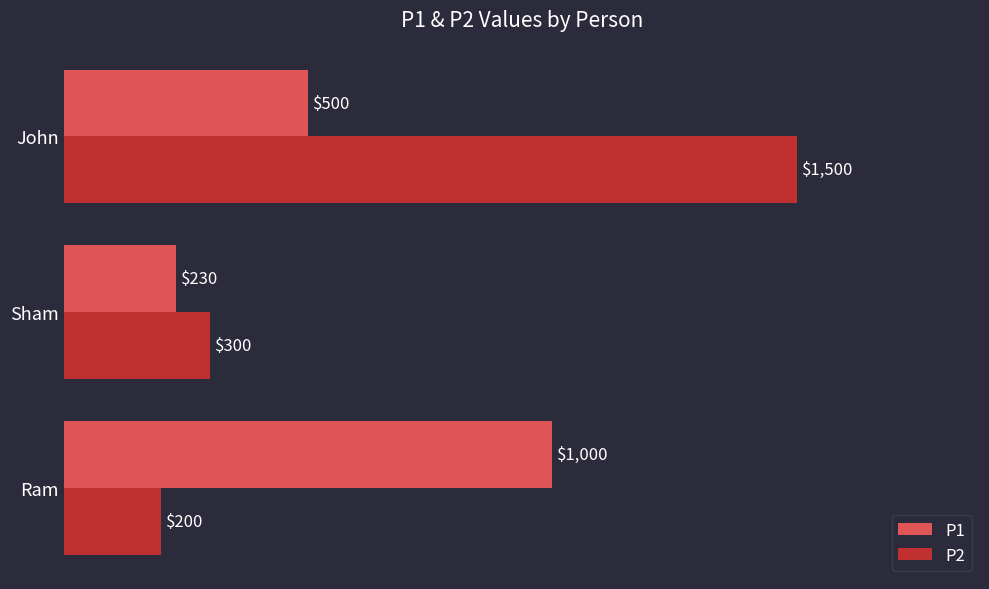

List the series in order of their overall mean, lowest first.

P1, P2